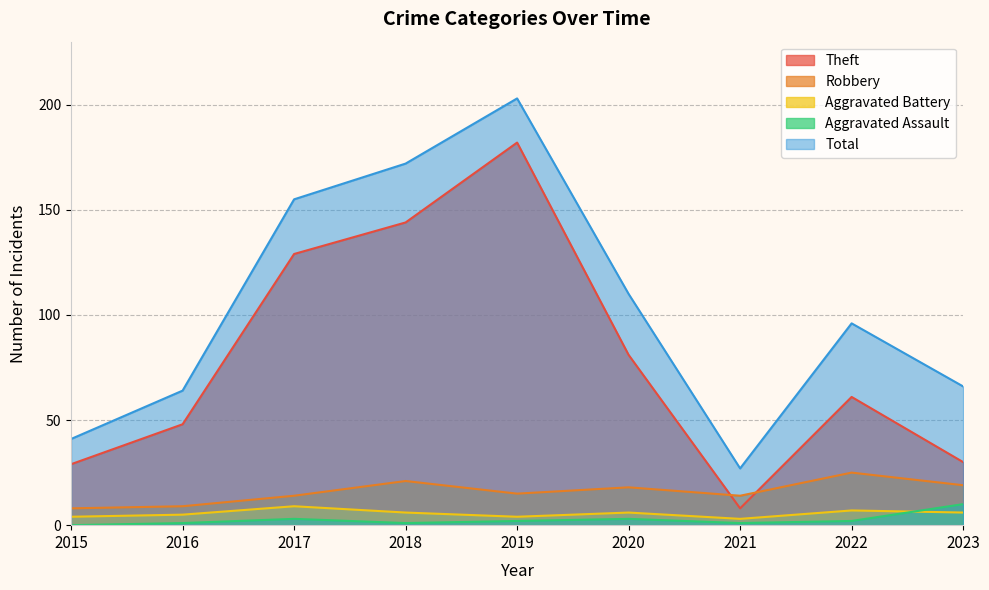

What is the total value across all series at 2017?

310